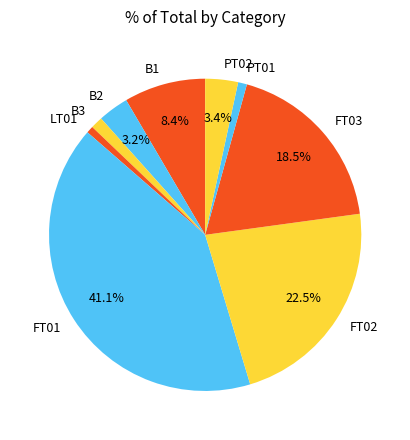

Do FT02 and B2 together represent more than half of the pie?

No